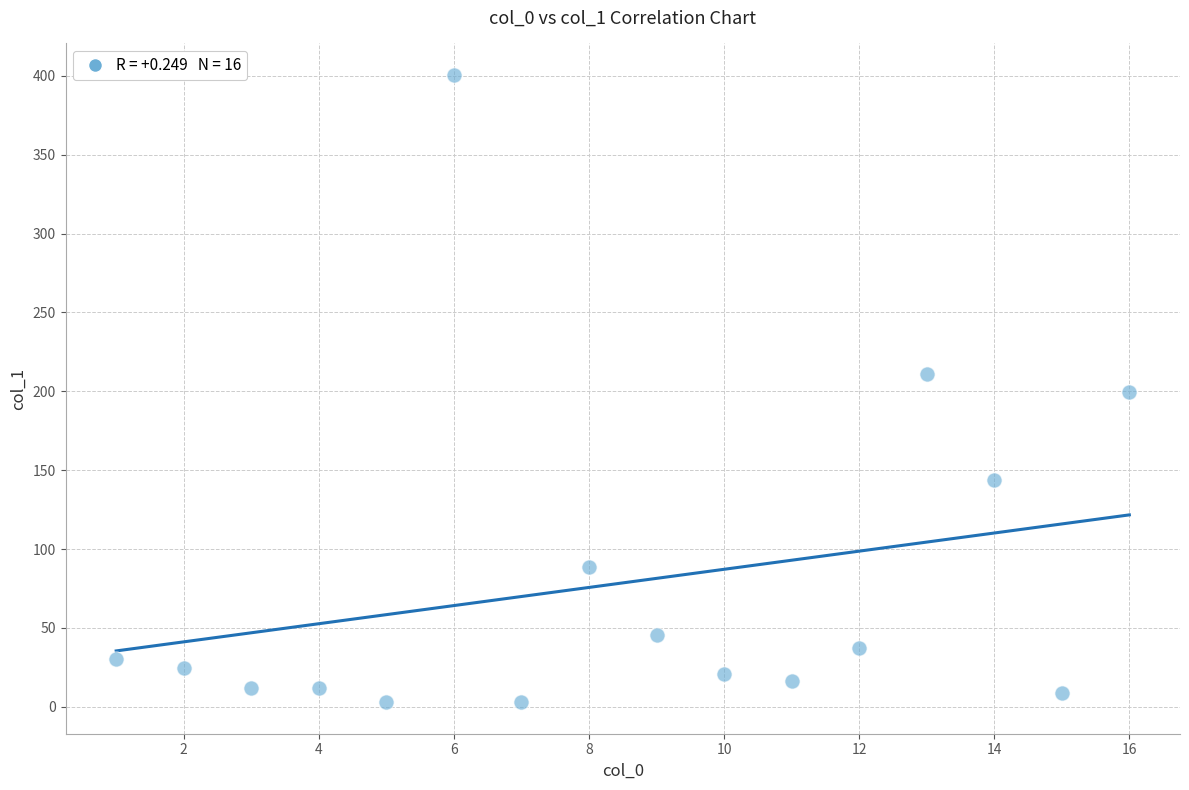

What is the range of X values (max minus min)?

15.0